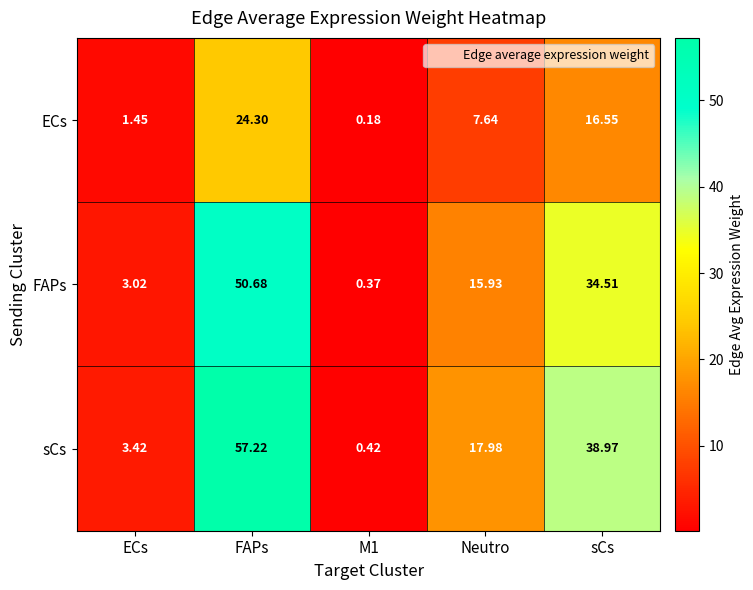

At which label is ECs closest to 12?

Neutro